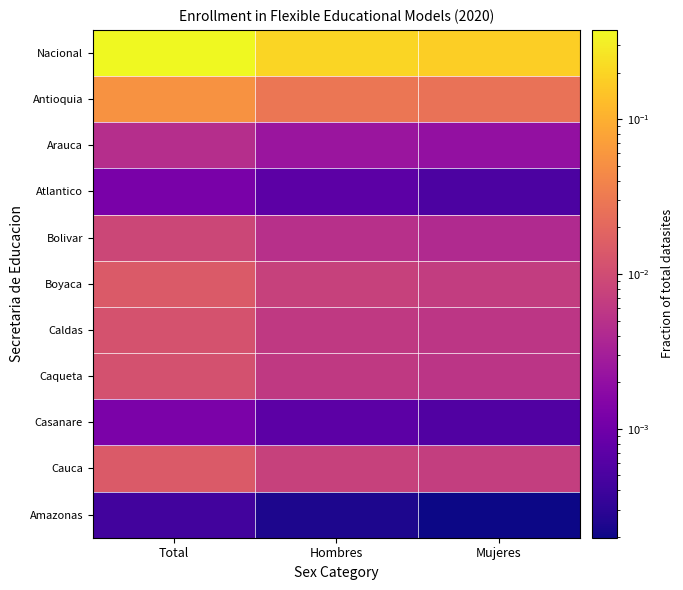

Reading left to right, list all the values displayed in this chart.

Nacional: Total=0.4	Hombres=0.2	Mujeres=0.2
Antioquia: Total=0.1	Hombres=0.0	Mujeres=0.0
Arauca: Total=0.0	Hombres=0.0	Mujeres=0.0
Atlantico: Total=0.0	Hombres=0.0	Mujeres=0.0
Bolivar: Total=0.0	Hombres=0.0	Mujeres=0.0
Boyaca: Total=0.0	Hombres=0.0	Mujeres=0.0
Caldas: Total=0.0	Hombres=0.0	Mujeres=0.0
Caqueta: Total=0.0	Hombres=0.0	Mujeres=0.0
Casanare: Total=0.0	Hombres=0.0	Mujeres=0.0
Cauca: Total=0.0	Hombres=0.0	Mujeres=0.0
Amazonas: Total=0.0	Hombres=0.0	Mujeres=0.0